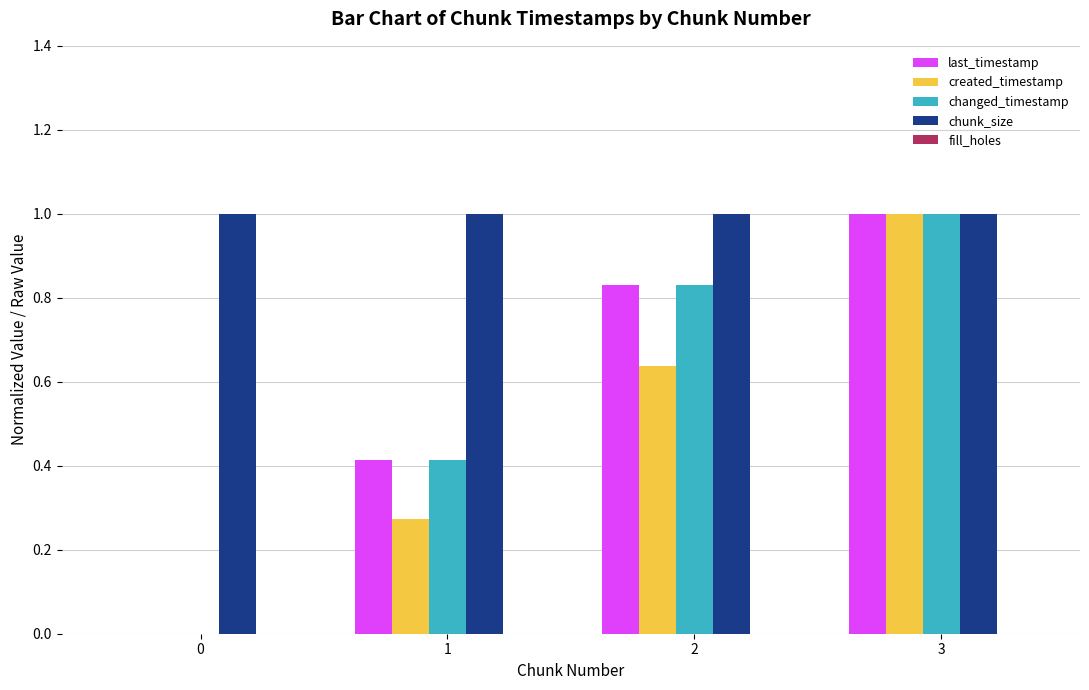

Which series changed the most between 1 and 3?

created_timestamp